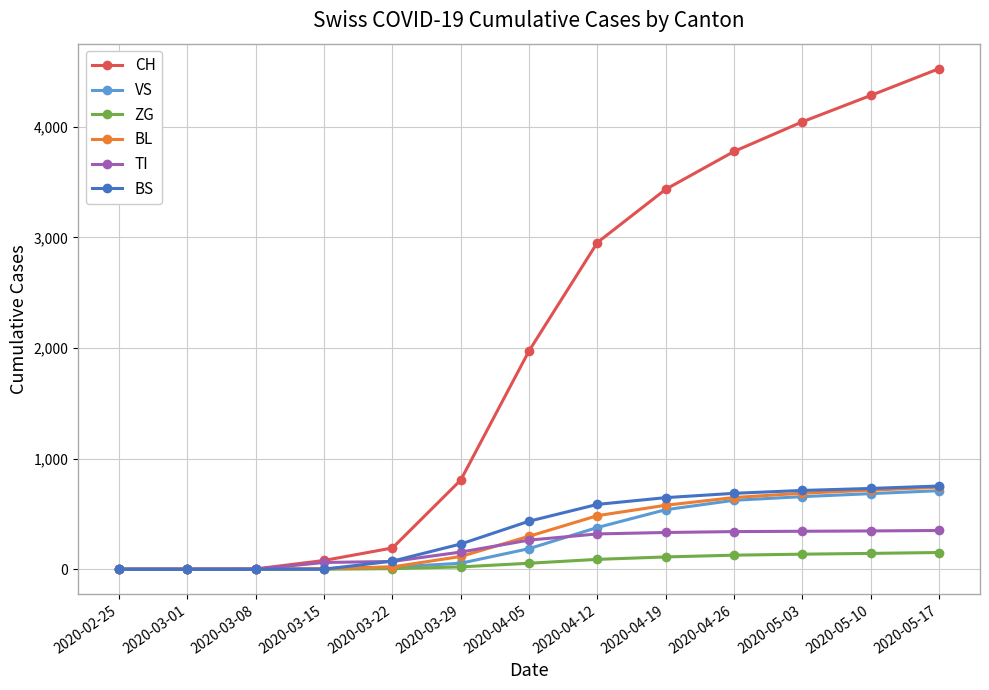

What is the label of the 11th point from the right?

2020-03-08